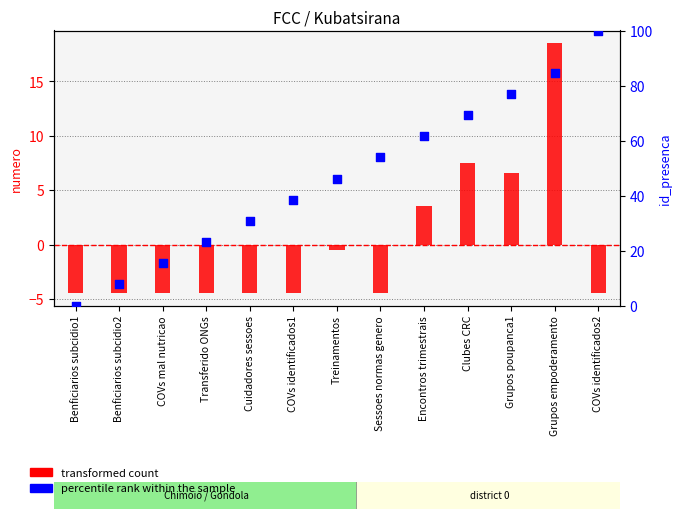

What is the total value across all series at Grupos poupanca1?

83.5